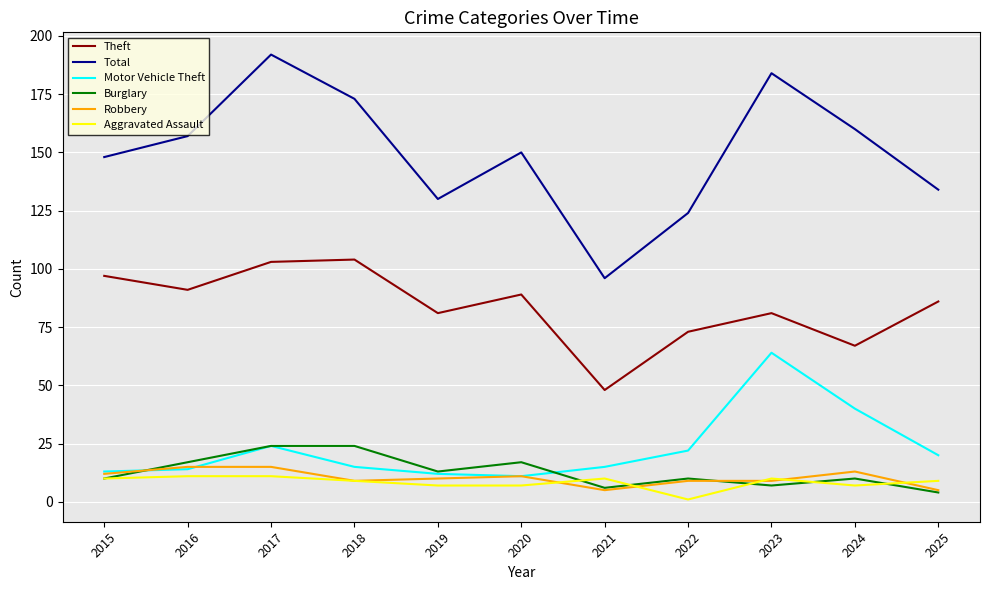

Is it true that Theft equals 86 at 2025?

True